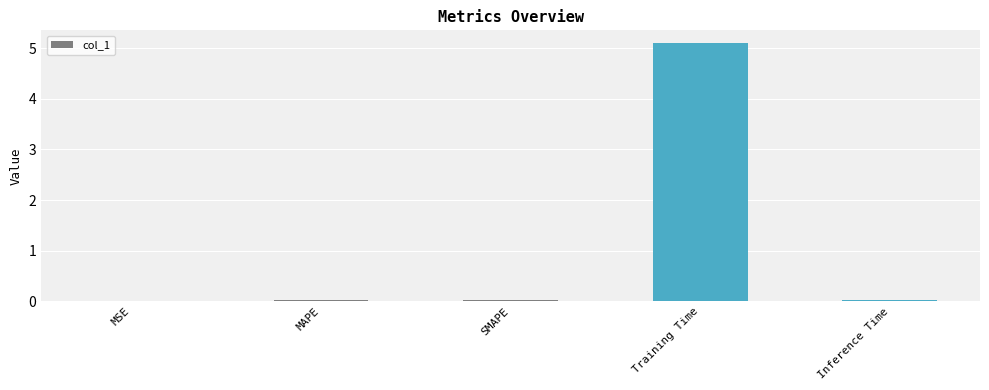

Which has a higher value, Training Time or Inference Time?

Training Time